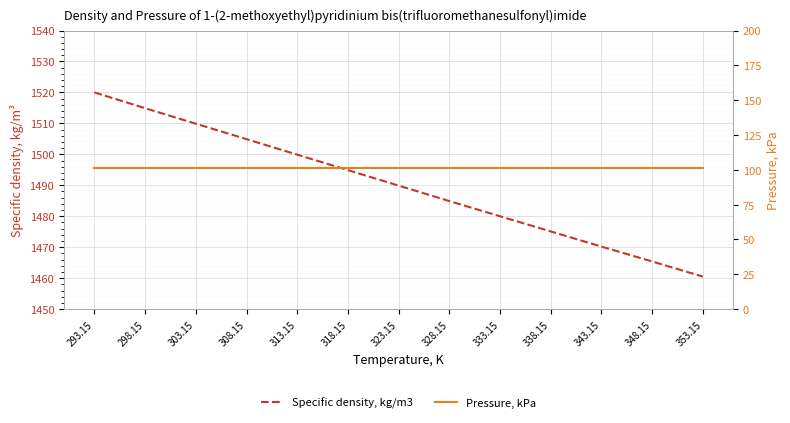

What is the label of the 9th point from the right?

313.15